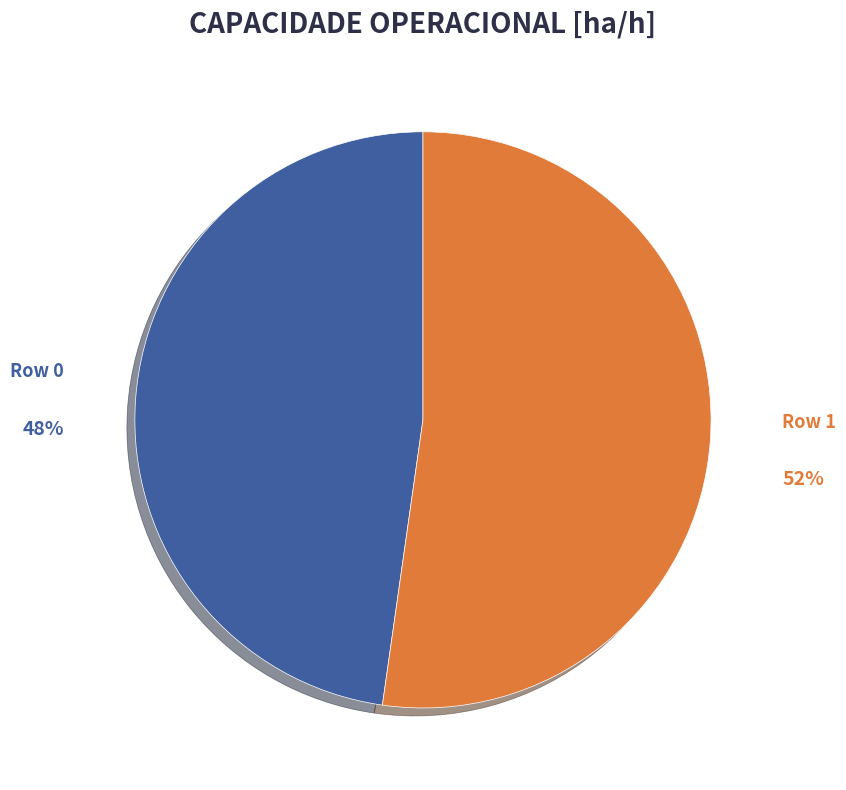

True or false: Row 0 accounts for 55% of the total.

False